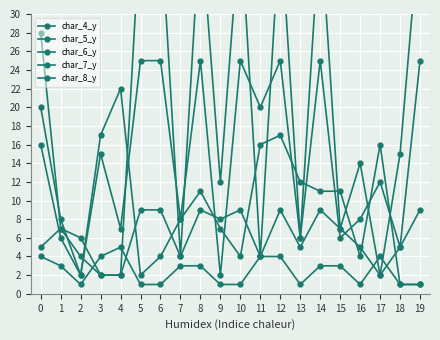

Is this an area chart (filled region under the line)?

No